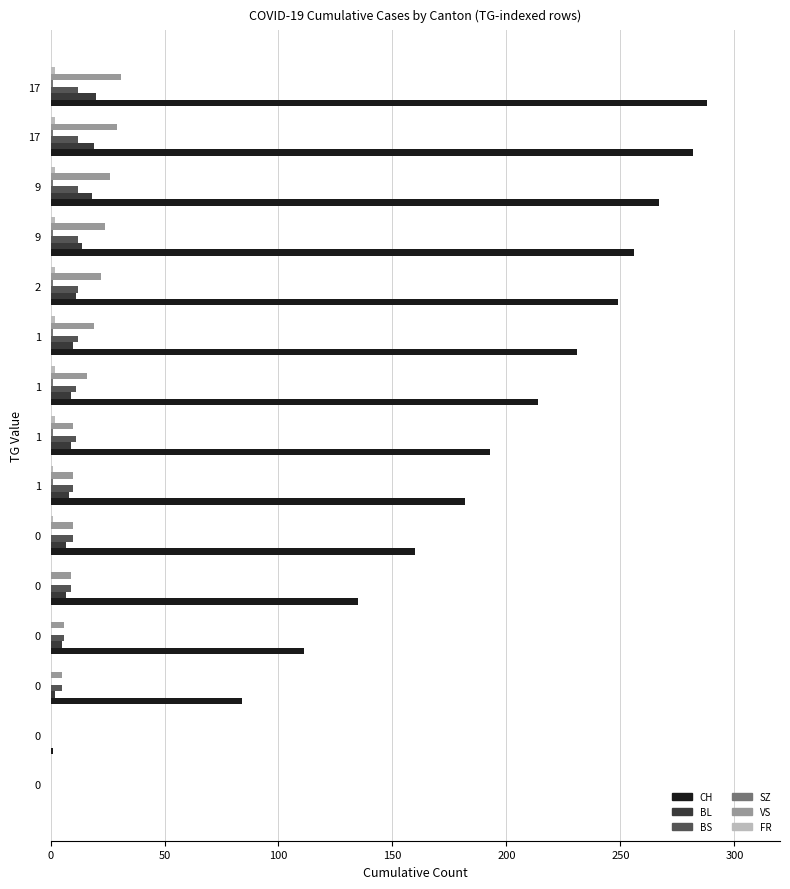

How many categories are shown in the chart?

15